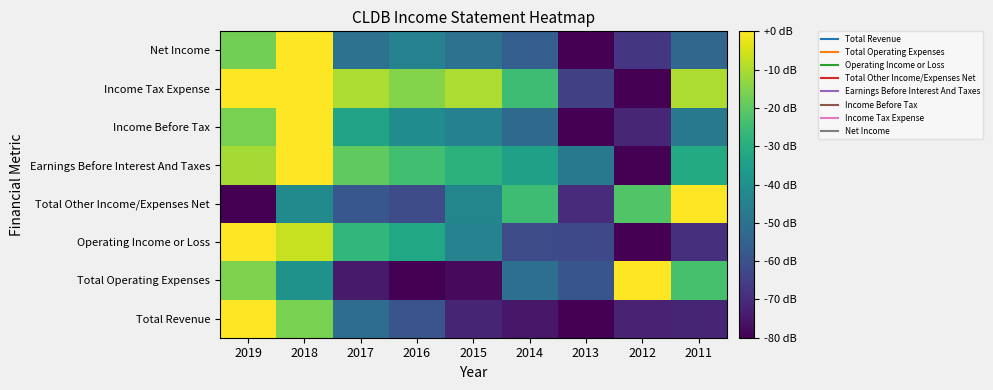

What is the total value across all series at 2015?

-371.2